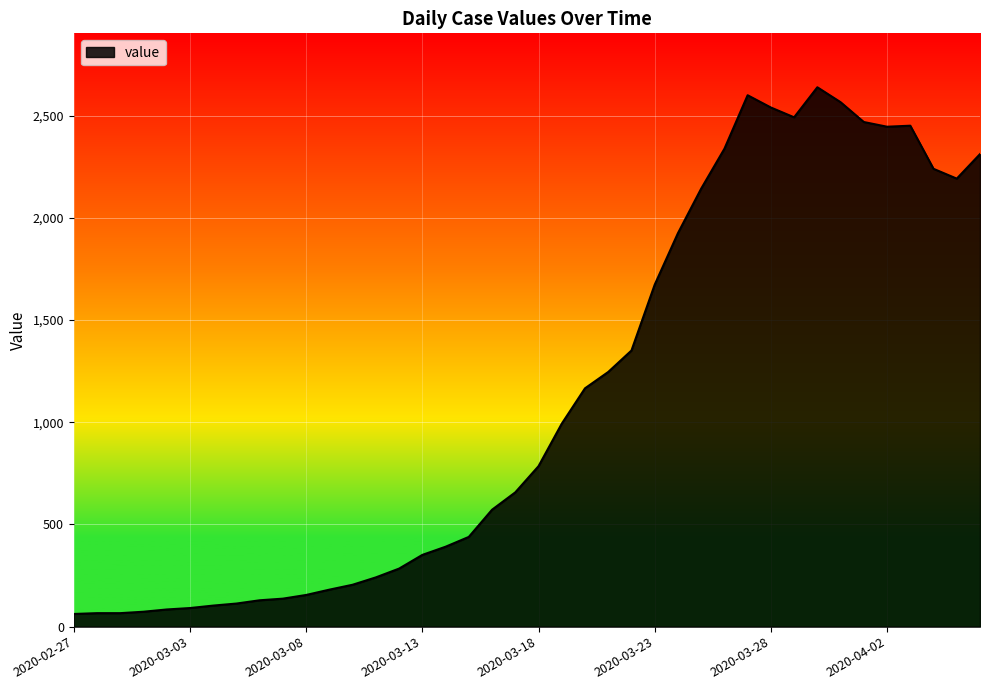

What is the difference between the maximum and minimum values?

2577